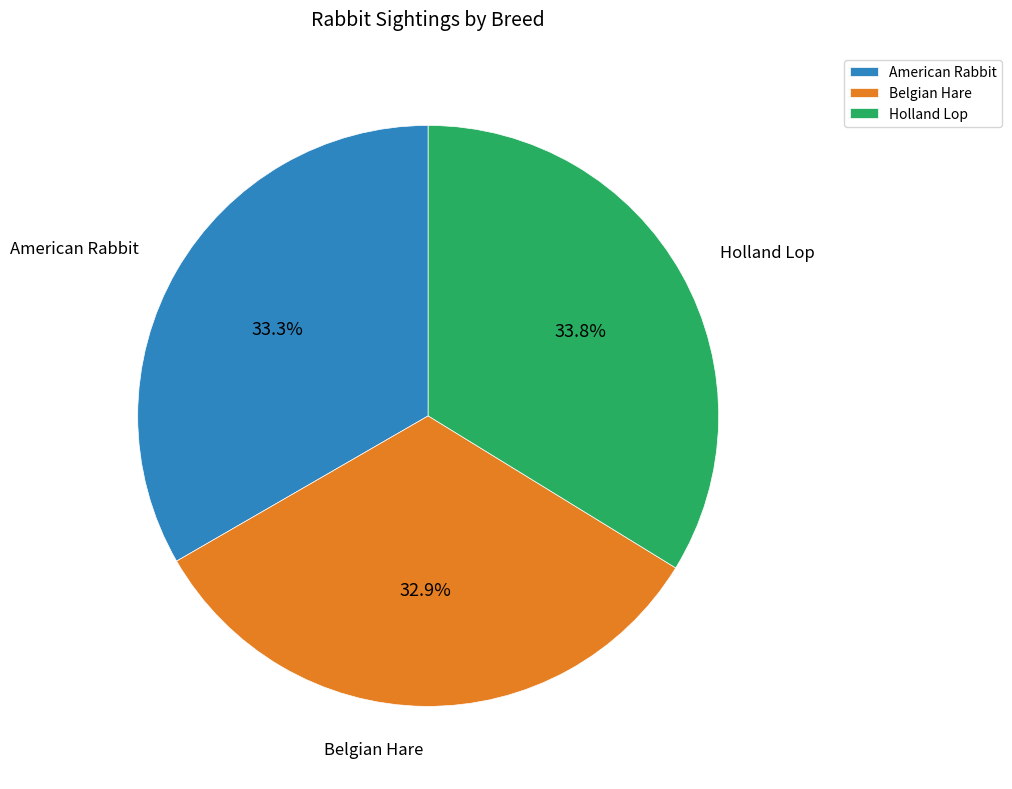

Approximately how many times larger is the value at Holland Lop compared to Belgian Hare?

1.0